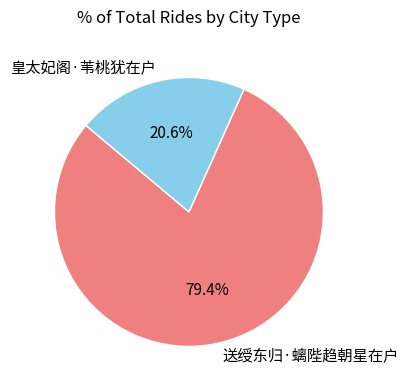

How many slices are in this pie chart?

2